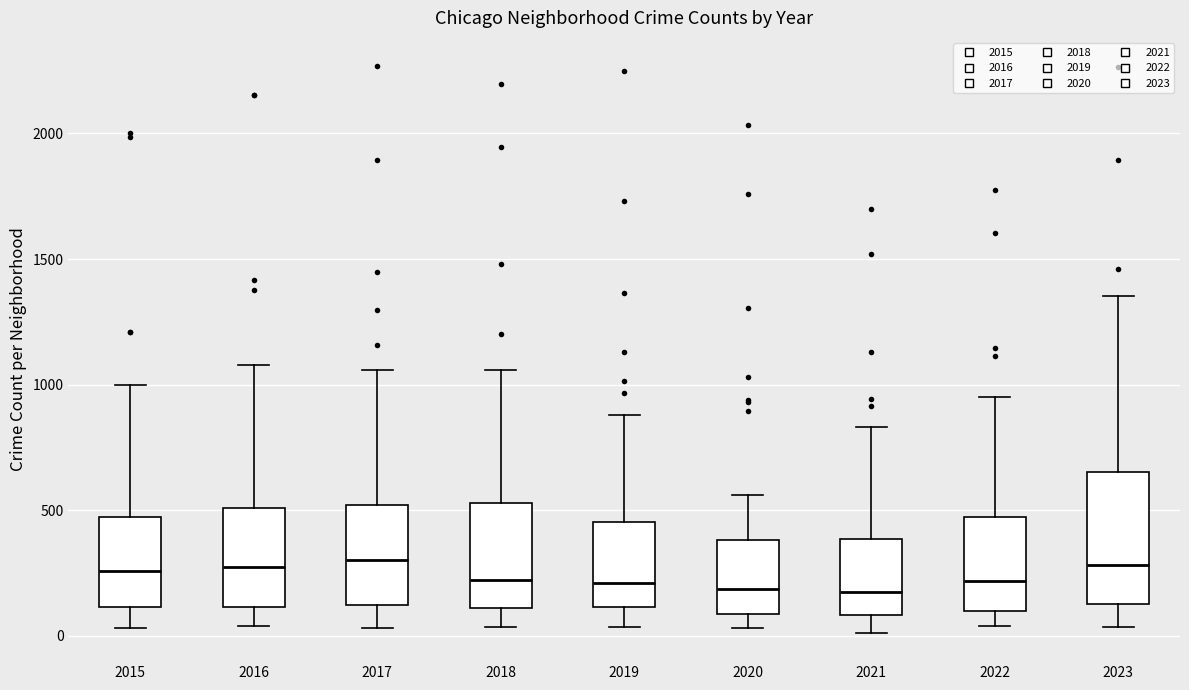

Where is the lower edge of the box at x = 2022 on the y-axis? The values are not printed on the chart, so give them approximately, as read against the axis.

100